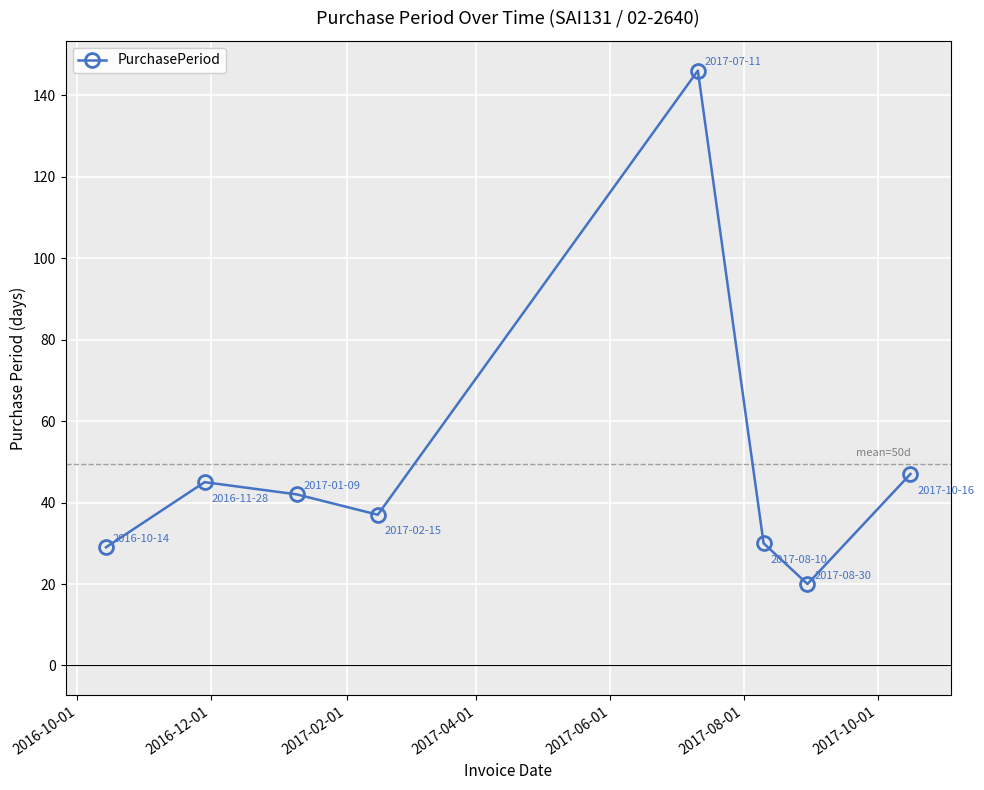

Reading left to right, transcribe all the data shown in this chart.

29	45	42	37	146	30	20	47